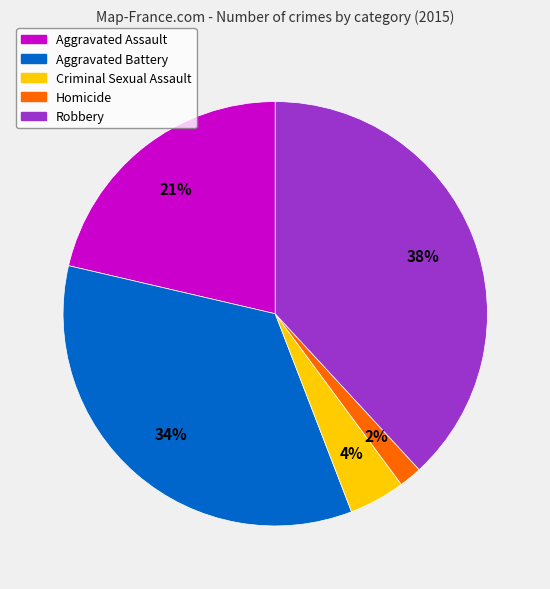

To the nearest percent, what is the average slice percentage?

20%